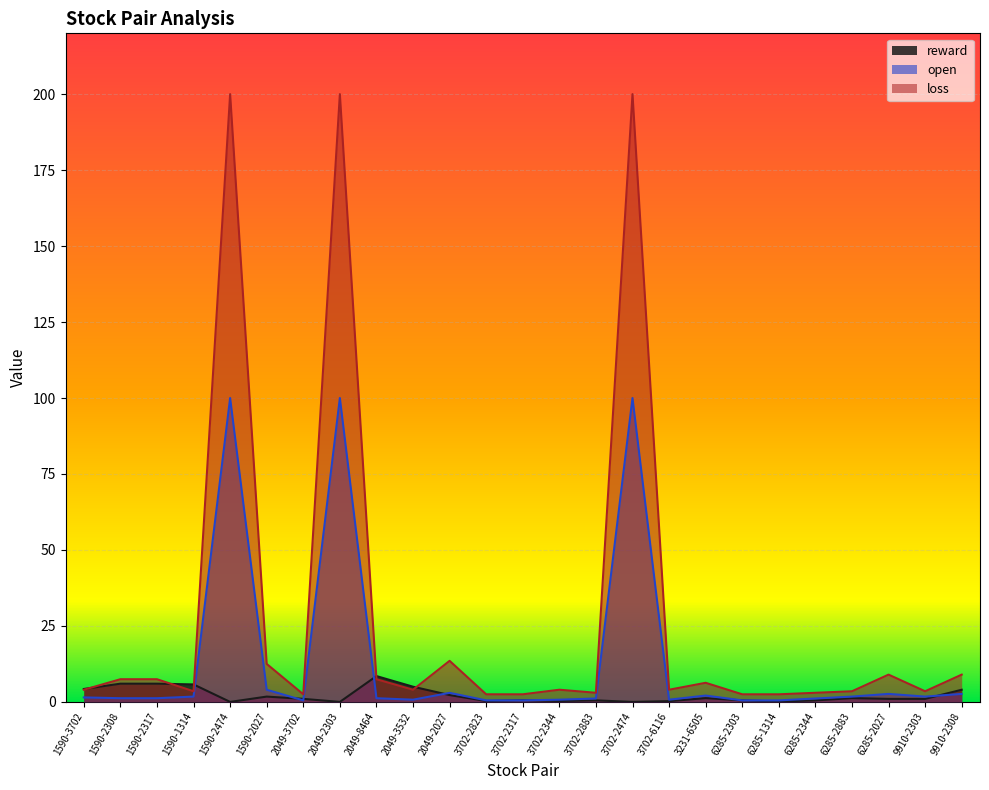

What is the label of the 3rd point from the left?

1590-2317